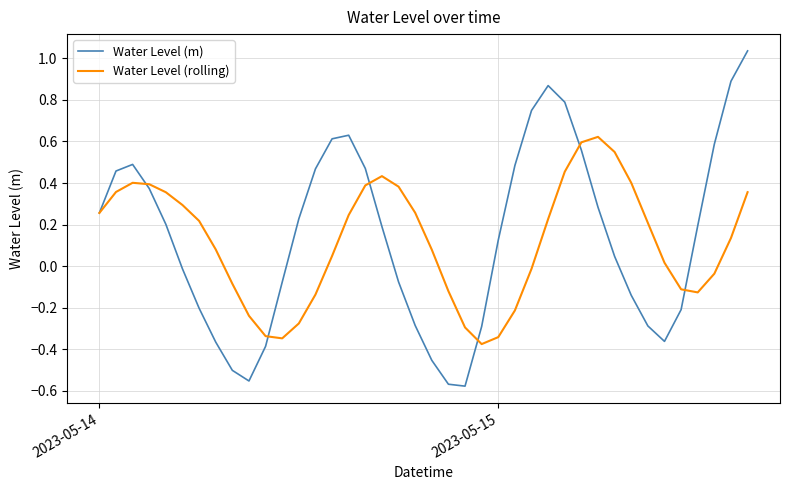

True or false: Water Level (rolling) has more than 0 points higher than both neighbors.

True